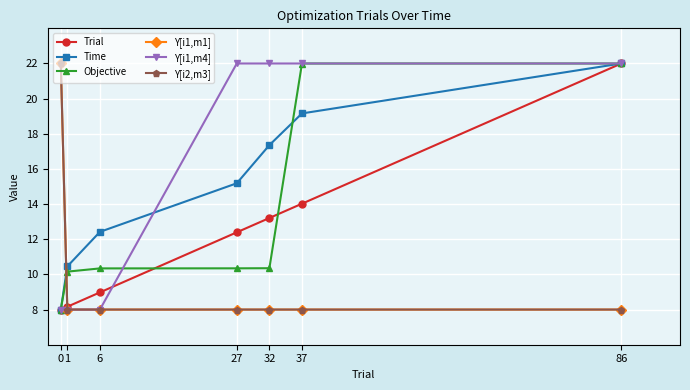

How many lines are shown in the chart?

6